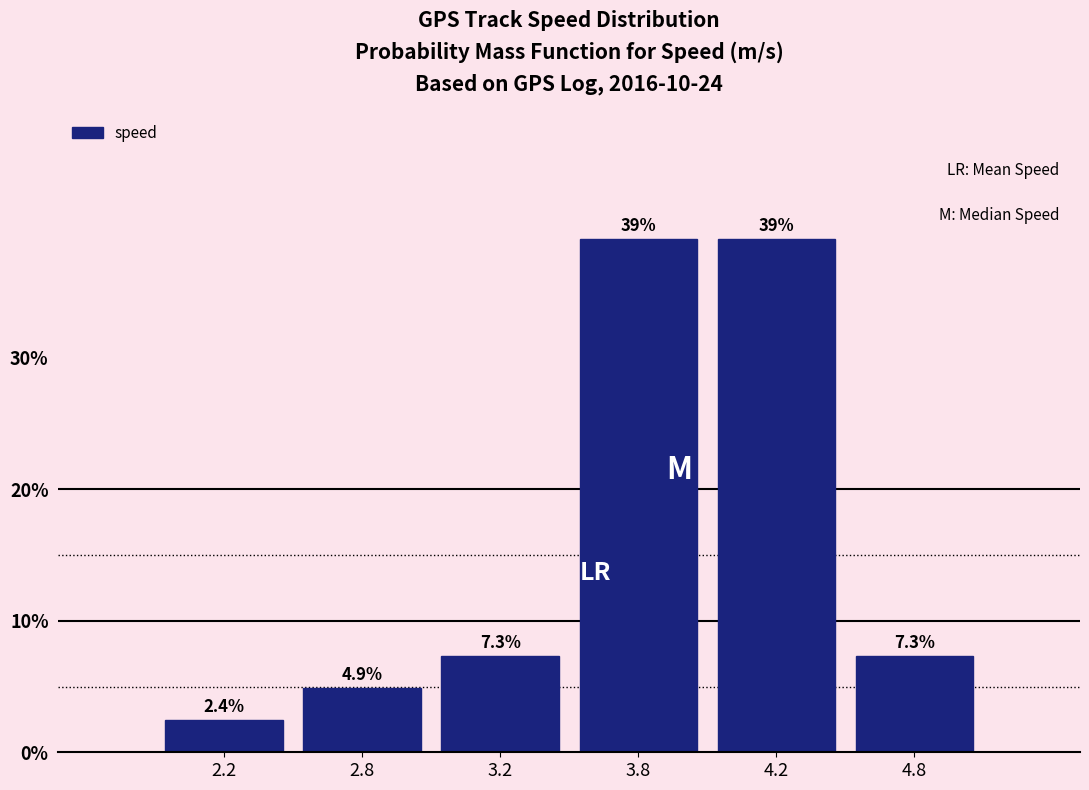

Reading left to right, extract all data points from this chart.

2.2=2.4	2.8=4.9	3.2=7.3	3.8=39.0	4.2=39.0	4.8=7.3